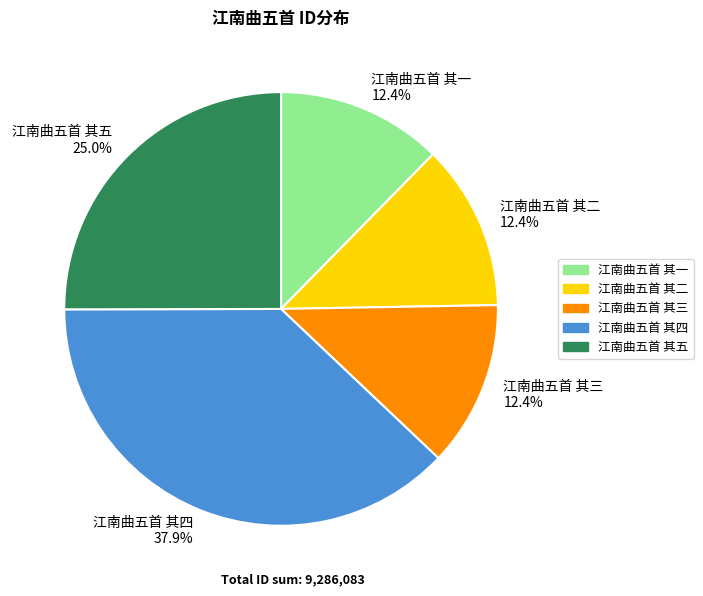

To the nearest percent, what is the combined percentage of 江南曲五首 其一 and 江南曲五首 其四?

50%